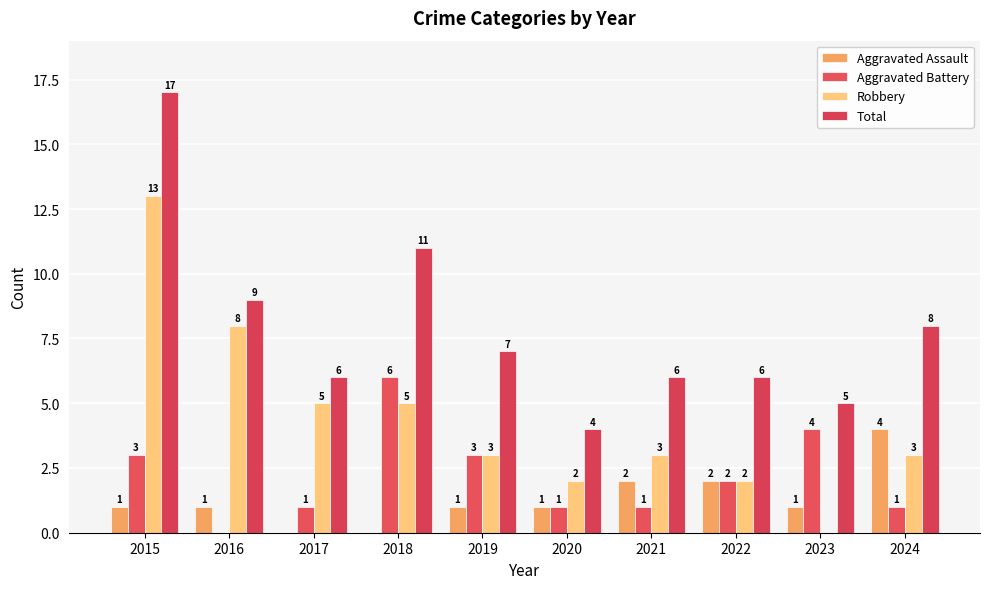

Which category has the highest value across all series?

2015